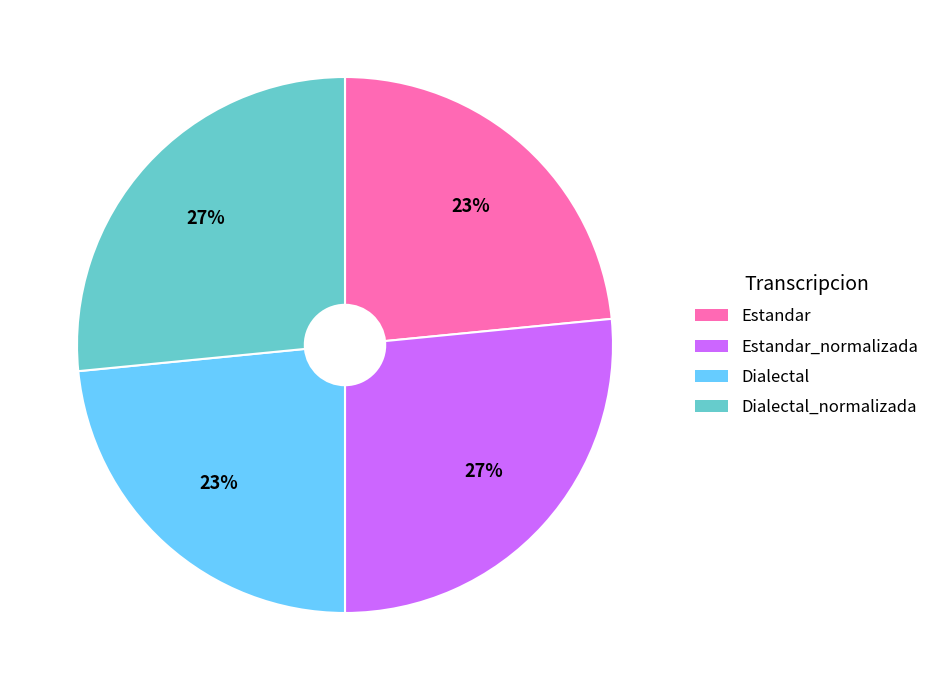

Is there a majority slice in this chart?

No